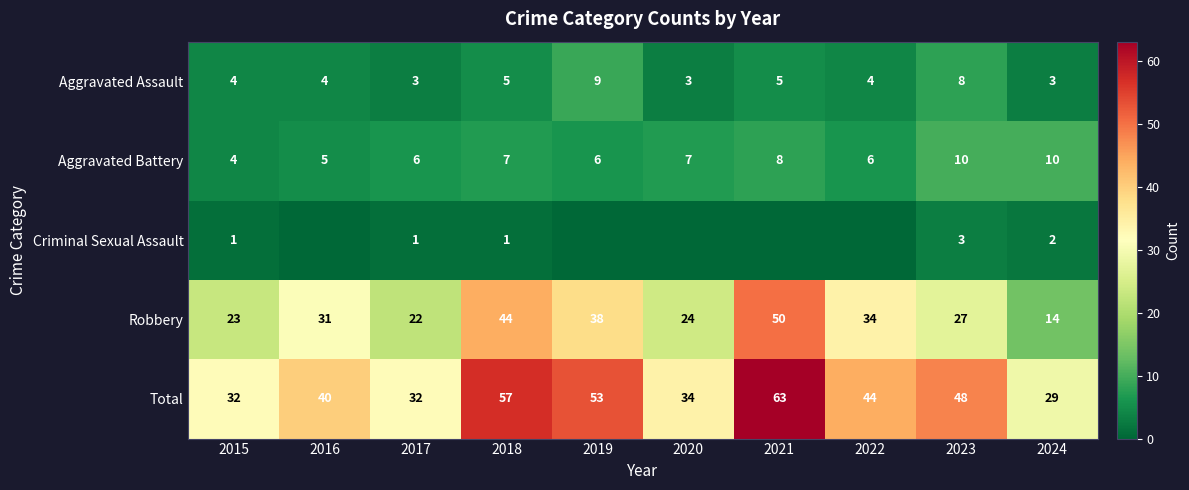

What is the highest value of the Total series?

63